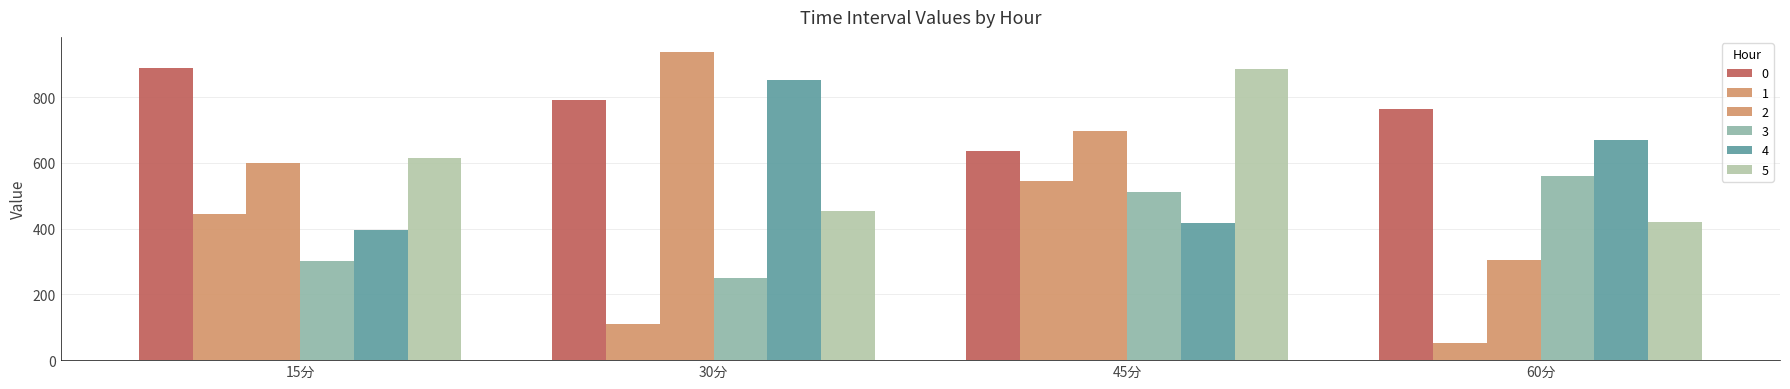

Reading left to right, what are all the values shown in this chart?

0: 15分=890.0	30分=792.8	45分=636.5	60分=762.9
1: 15分=445.7	30分=110.6	45分=544.1	60分=51.7
2: 15分=599.5	30分=936.6	45分=696.1	60分=303.9
3: 15分=302.7	30分=248.4	45分=511.5	60分=561.1
4: 15分=395.5	30分=851.4	45分=418.4	60分=669.0
5: 15分=614.5	30分=455.1	45分=885.3	60分=419.2